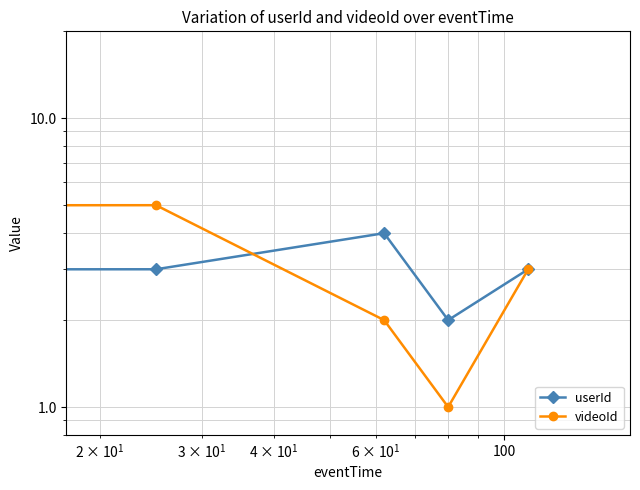

Is this an area chart (filled region under the line)?

No